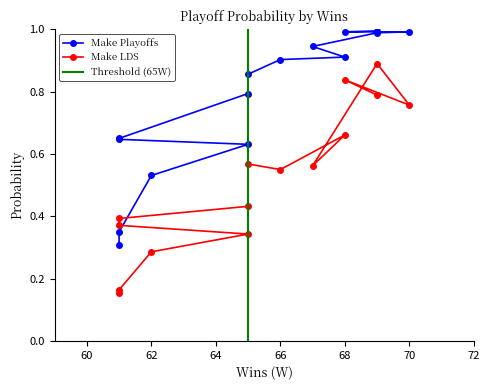

How many interior local valleys does the Make LDS series have?

3